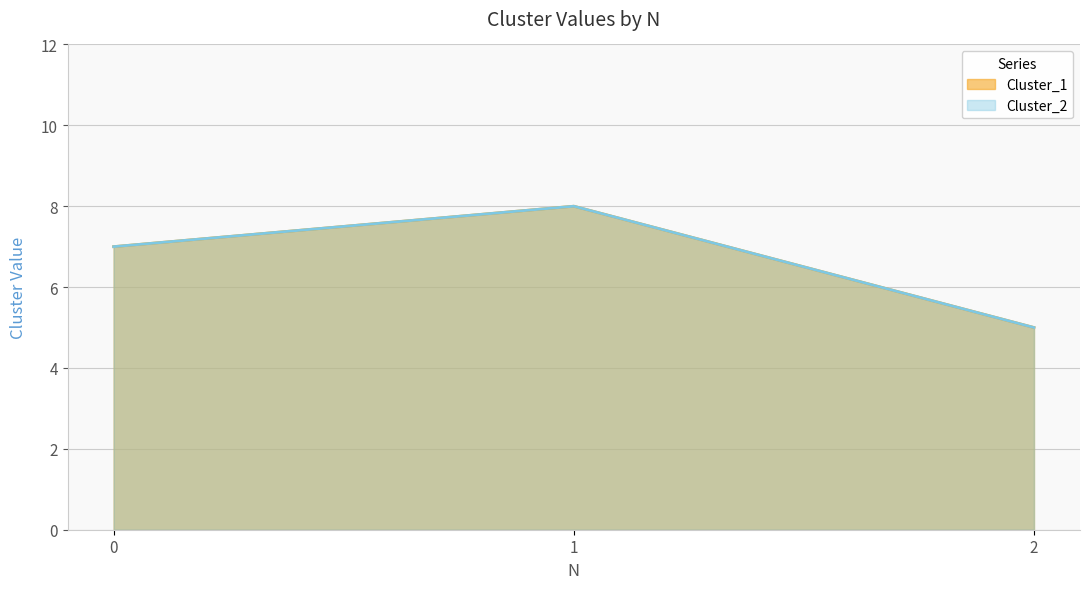

Reading left to right, list all the values displayed in this chart.

Cluster_1: 7	8	5
Cluster_2: 7	8	5